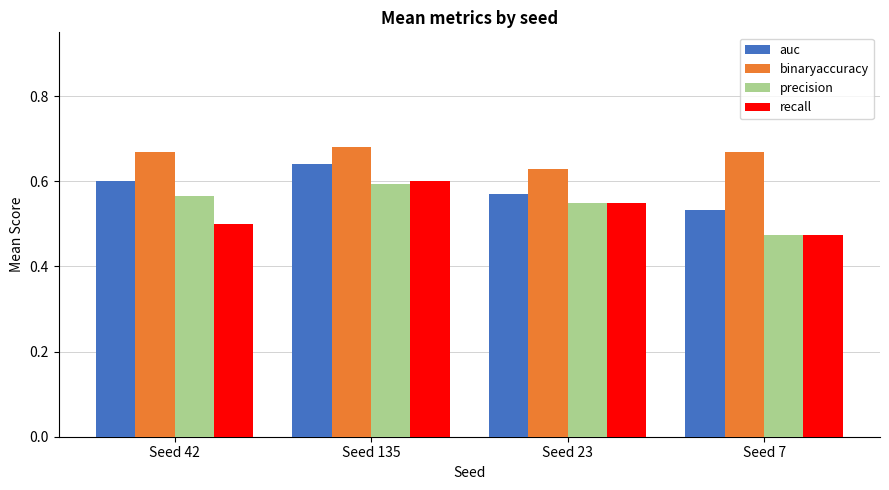

Which series has the largest total across all categories?

binaryaccuracy